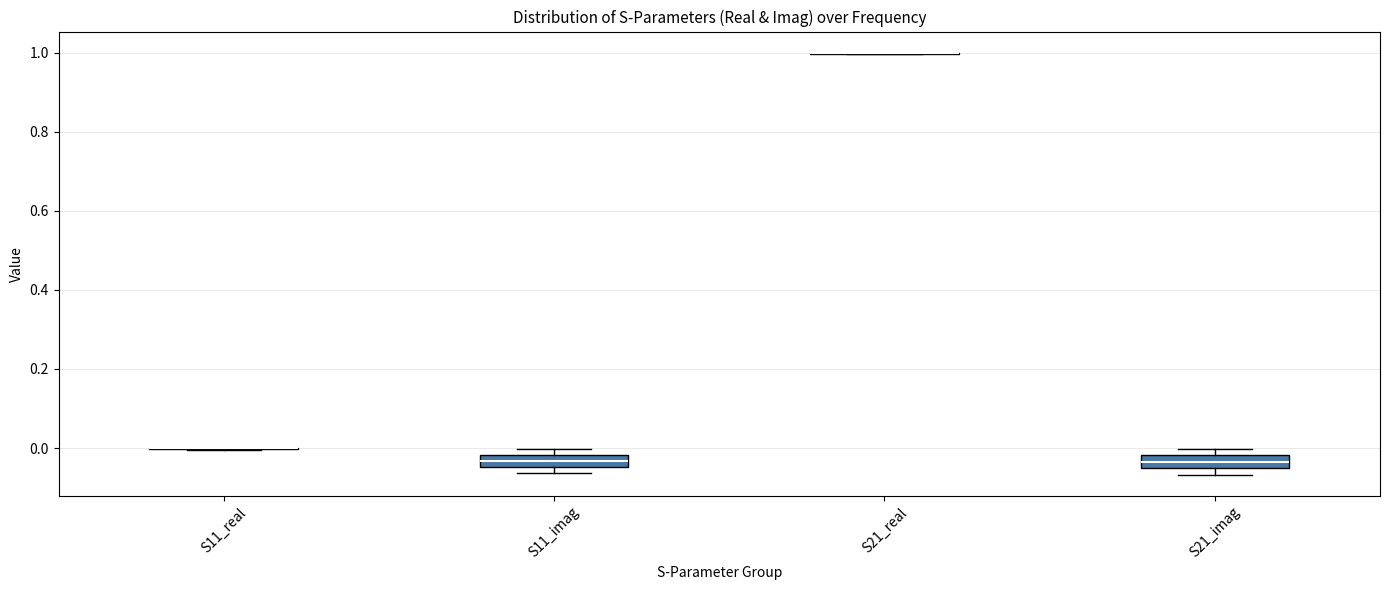

Reading left to right, read every box against the y-axis: the position of its median line, the range the box covers, and the ends of its whiskers. The values are not printed on the chart, so give them approximately, as read against the axis.

S11_real: box collapsed to a line at 0.00, whiskers 0.00 to 0.00
S11_imag: median -0.04 (inside the box), box -0.04 to -0.02, whiskers -0.06 to 0.00
S21_real: box collapsed to a line at 1.00, whiskers 1.00 to 1.00
S21_imag: median -0.04, box -0.06 to -0.02, whiskers -0.06 (just below the box's lower edge) to 0.00